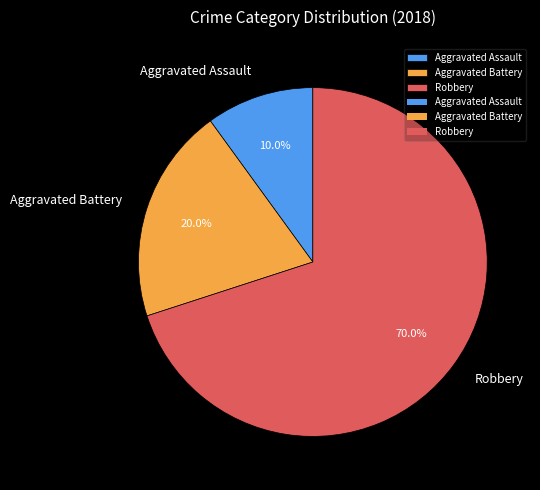

What is the smallest slice in the pie chart?

Aggravated Assault